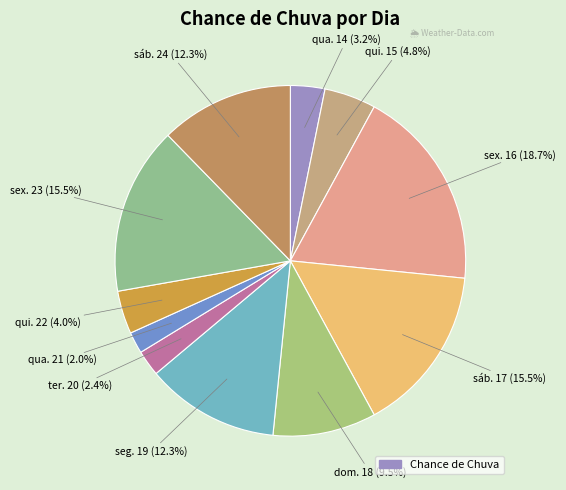

To the nearest percent, what is the difference between the largest and smallest slice percentages?

17%